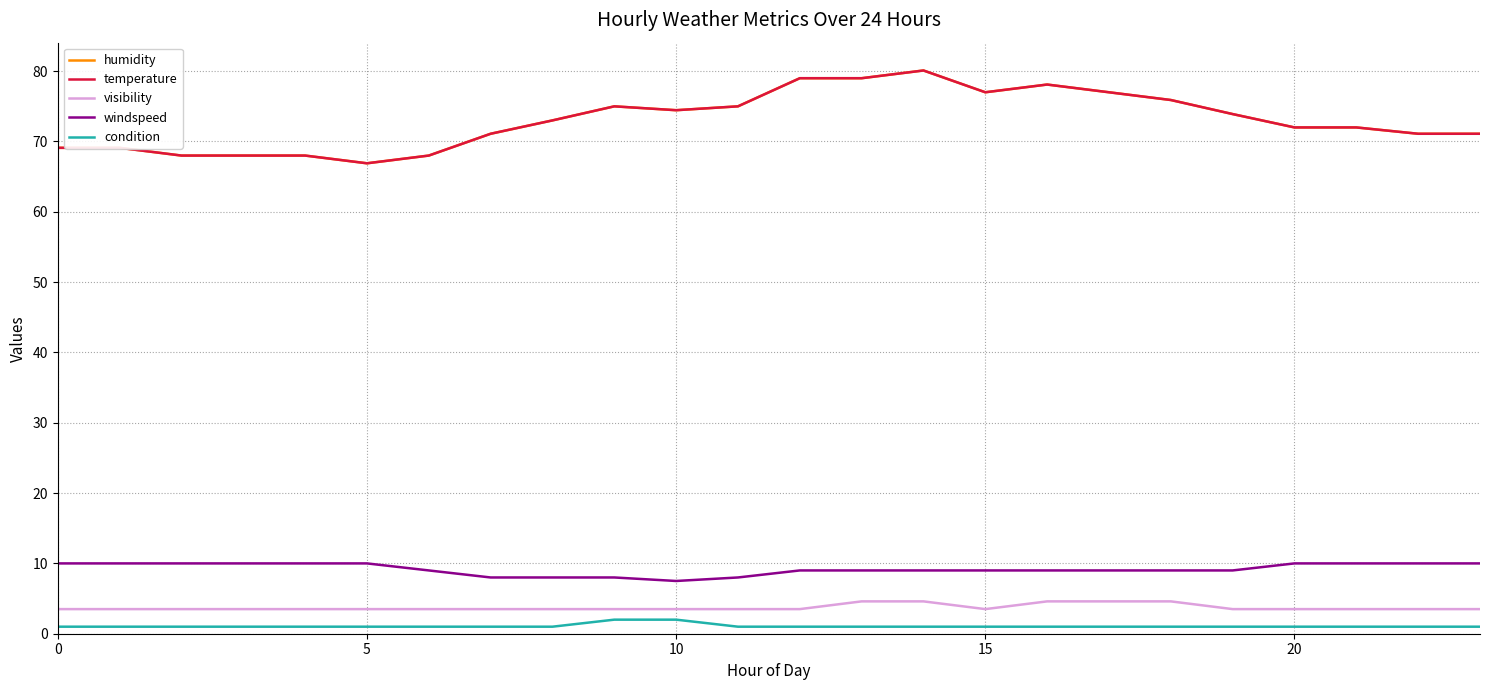

True or false: condition and windspeed cross at least once.

False